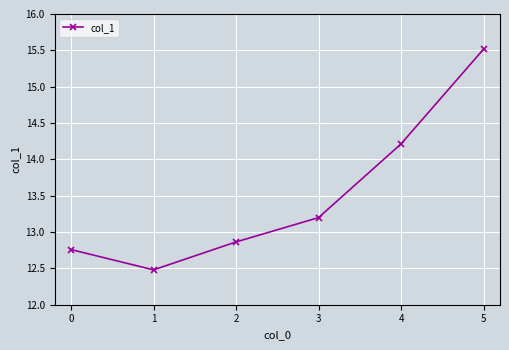

What is the change in value from 1 to 2?

+0.4